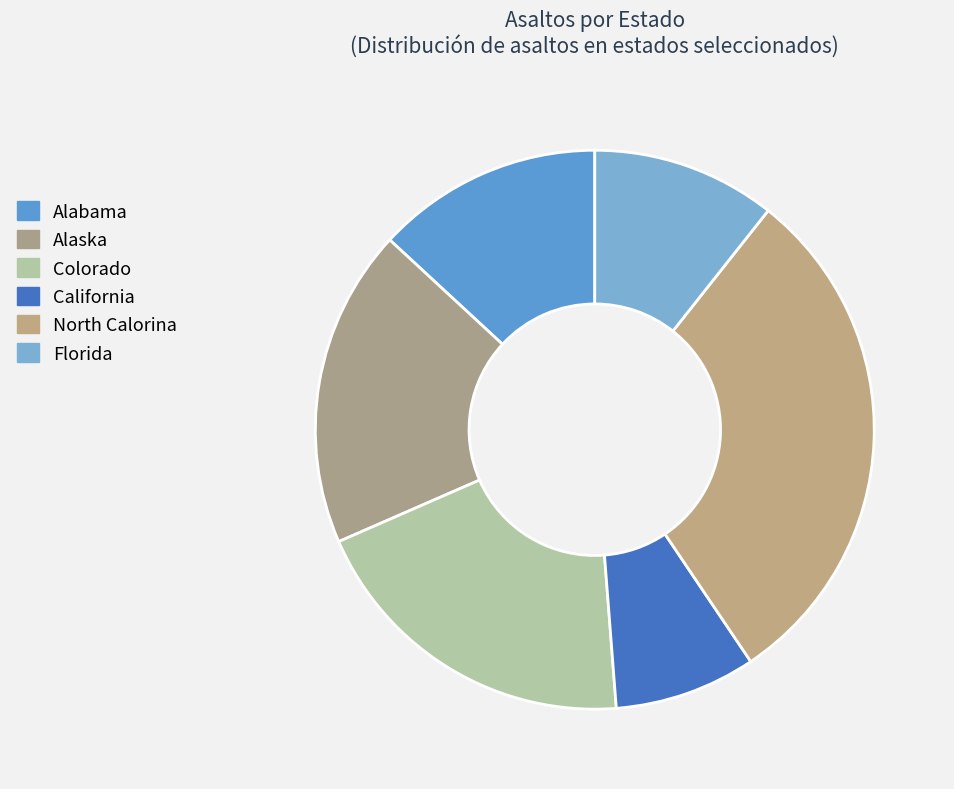

Is it true that California is 8% of the pie?

True